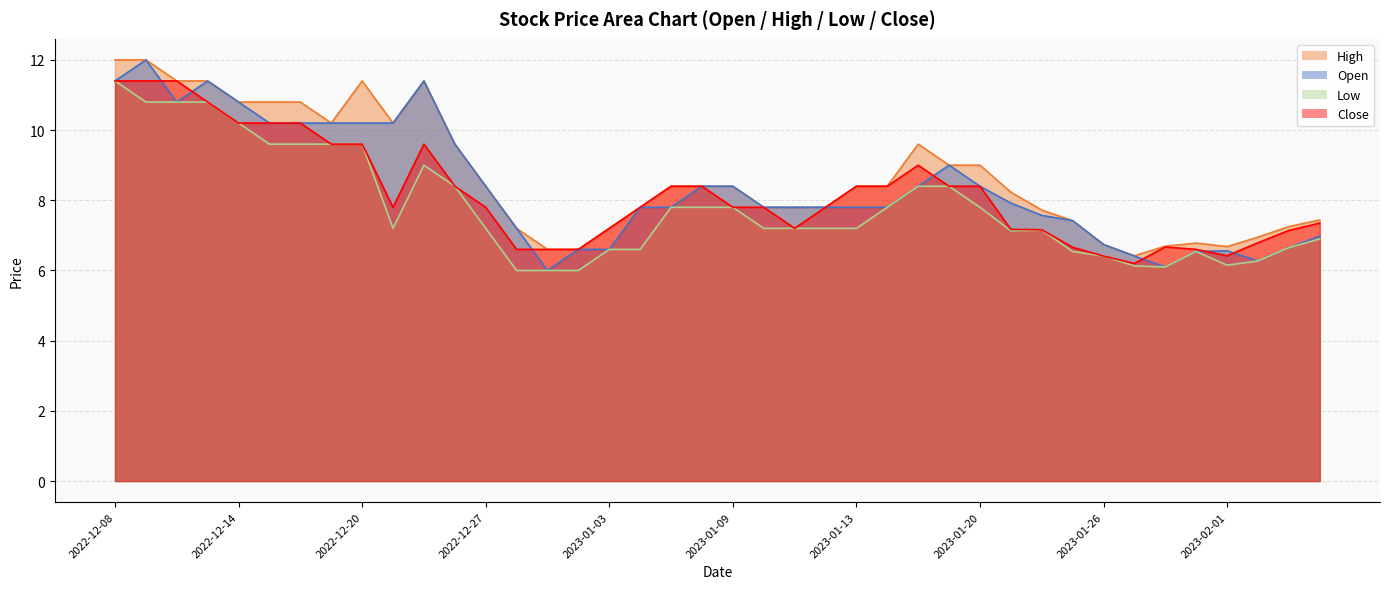

Reading left to right, transcribe all the data shown in this chart.

Open: 11.4	12.0	10.8	11.4	10.8	10.2	10.2	10.2	10.2	10.2	11.4	9.6	8.4	7.2	6.0	6.6	6.6	7.8	7.8	8.4	8.4	7.8	7.8	7.8	7.8	7.8	8.4	9.0	8.4	7.9	7.6	7.4	6.7	6.4	6.1	6.5	6.6	6.3	6.7	7.0
High: 12.0	12.0	11.4	11.4	10.8	10.8	10.8	10.2	11.4	10.2	11.4	9.6	8.4	7.2	6.6	6.6	7.2	7.8	8.4	8.4	8.4	7.8	7.8	7.8	8.4	8.4	9.6	9.0	9.0	8.2	7.7	7.4	6.7	6.4	6.7	6.8	6.7	6.9	7.2	7.4
Low: 11.4	10.8	10.8	10.8	10.2	9.6	9.6	9.6	9.6	7.2	9.0	8.4	7.2	6.0	6.0	6.0	6.6	6.6	7.8	7.8	7.8	7.2	7.2	7.2	7.2	7.8	8.4	8.4	7.8	7.1	7.2	6.5	6.4	6.1	6.1	6.5	6.2	6.3	6.7	6.9
Close: 11.4	11.4	11.4	10.8	10.2	10.2	10.2	9.6	9.6	7.8	9.6	8.4	7.8	6.6	6.6	6.6	7.2	7.8	8.4	8.4	7.8	7.8	7.2	7.8	8.4	8.4	9.0	8.4	8.4	7.2	7.2	6.7	6.4	6.2	6.7	6.6	6.4	6.8	7.1	7.3